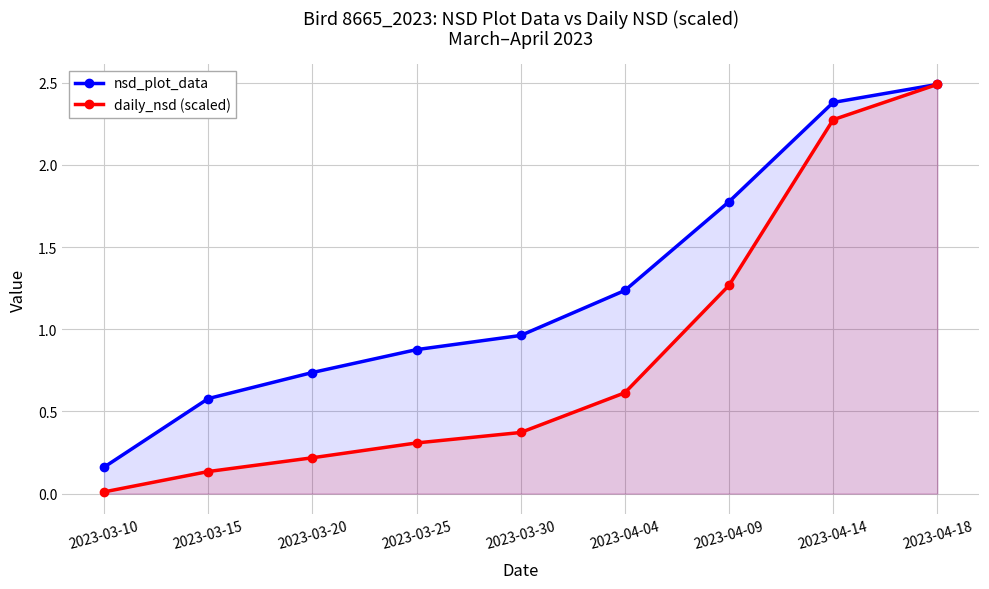

What is the sum of all daily_nsd (scaled) values?

7.7